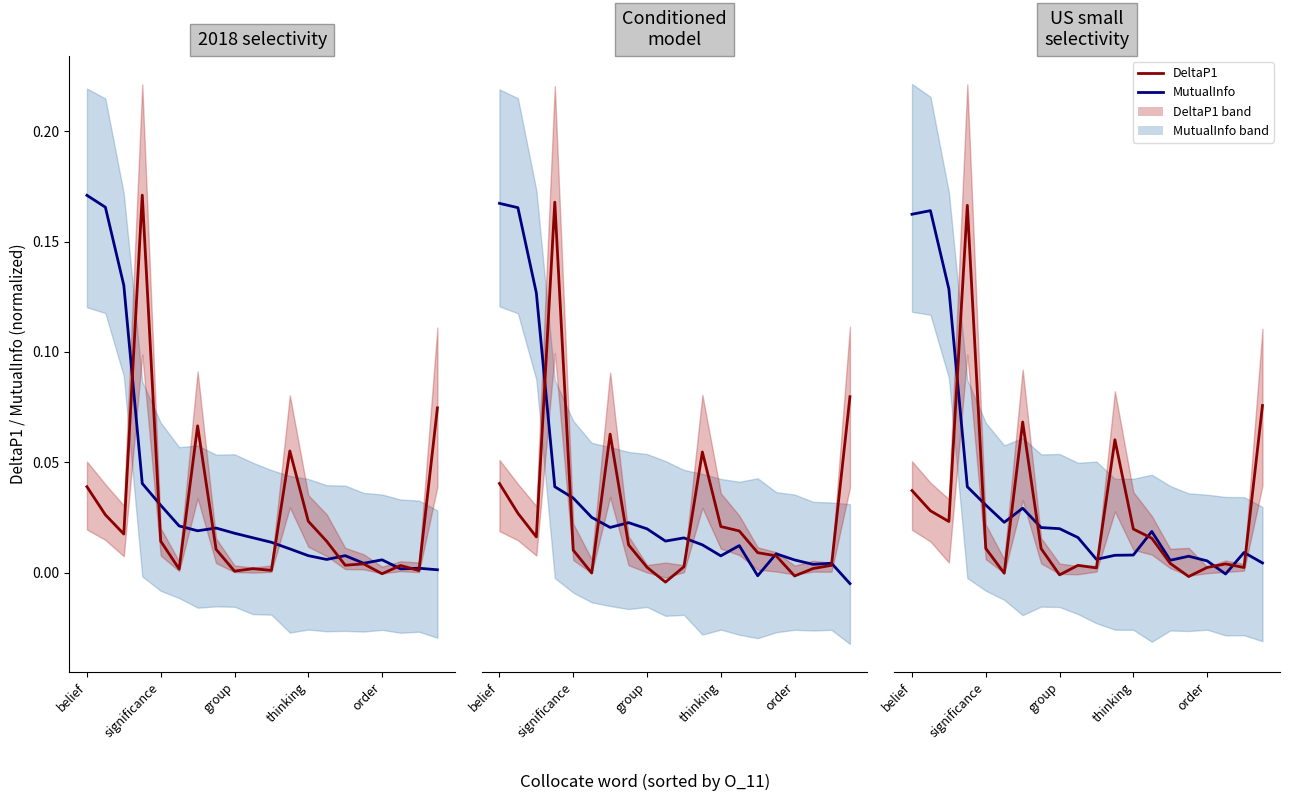

How many data points in MutualInfo are above 0?

19